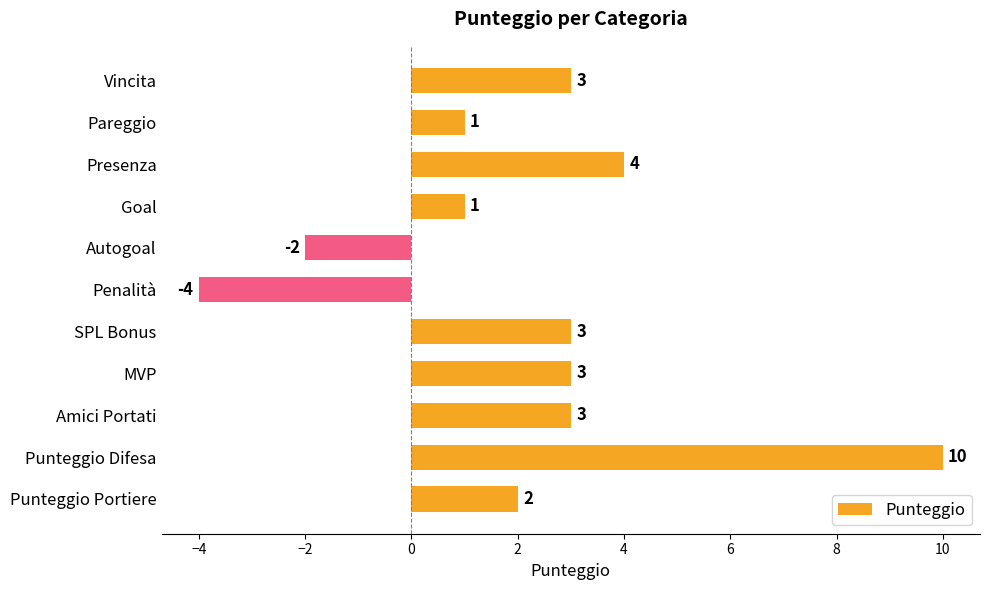

Reading top to bottom, extract all data points from this chart.

3	1	4	1	-2	-4	3	3	3	10	2